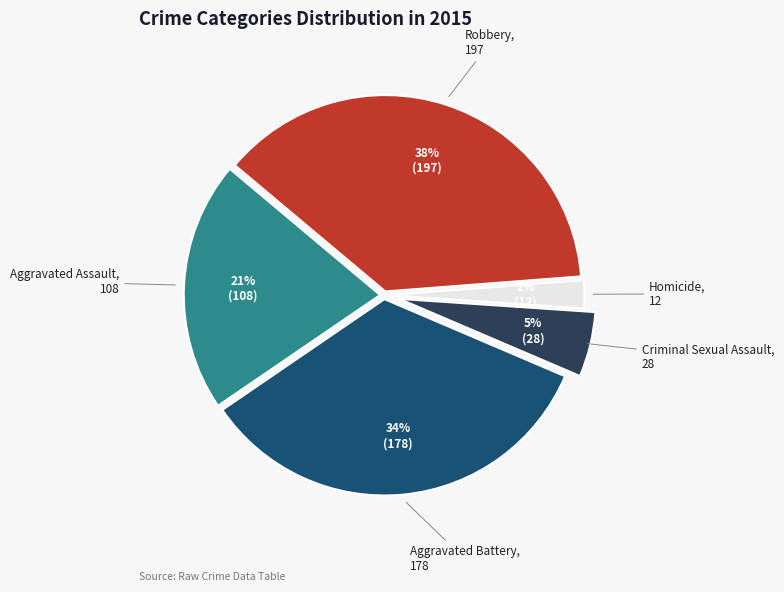

Rank the categories by value from highest to lowest.

Robbery, Aggravated Battery, Aggravated Assault, Criminal Sexual Assault, Homicide